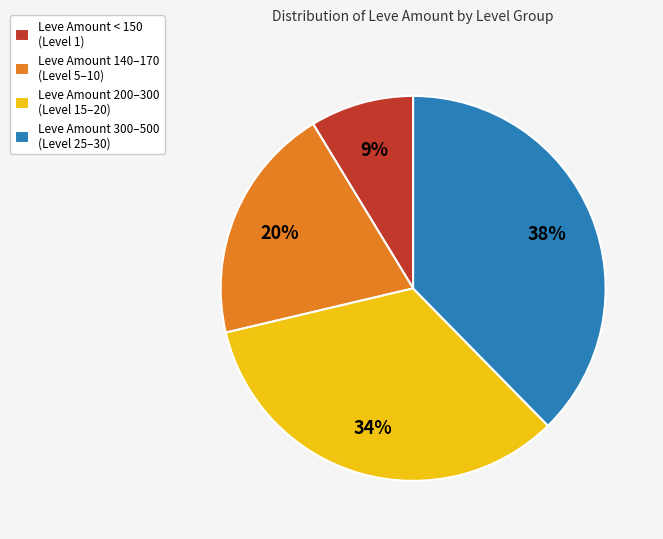

Which slice is the largest?

Leve Amount 300–500 (Level 25–30)